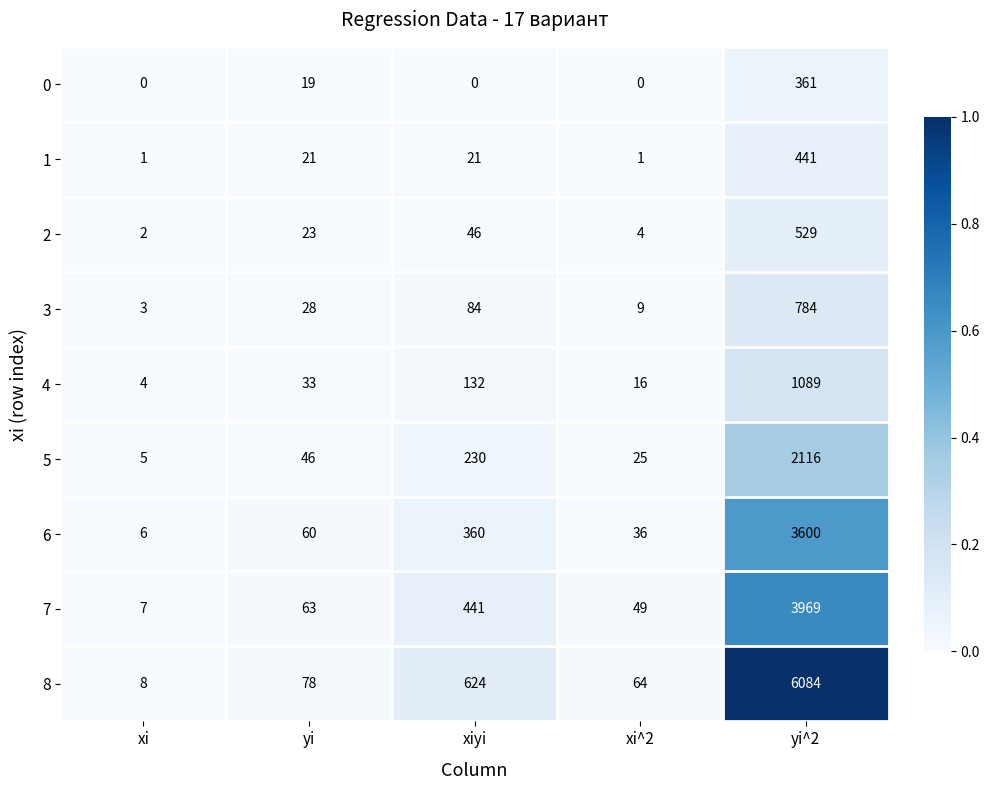

List the labels in order of 6 value, smallest first.

xi, xi^2, yi, xiyi, yi^2